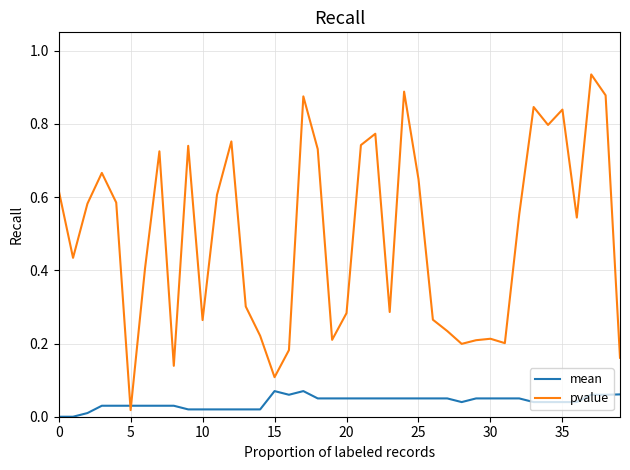

List the series in order of their overall mean, lowest first.

mean, pvalue